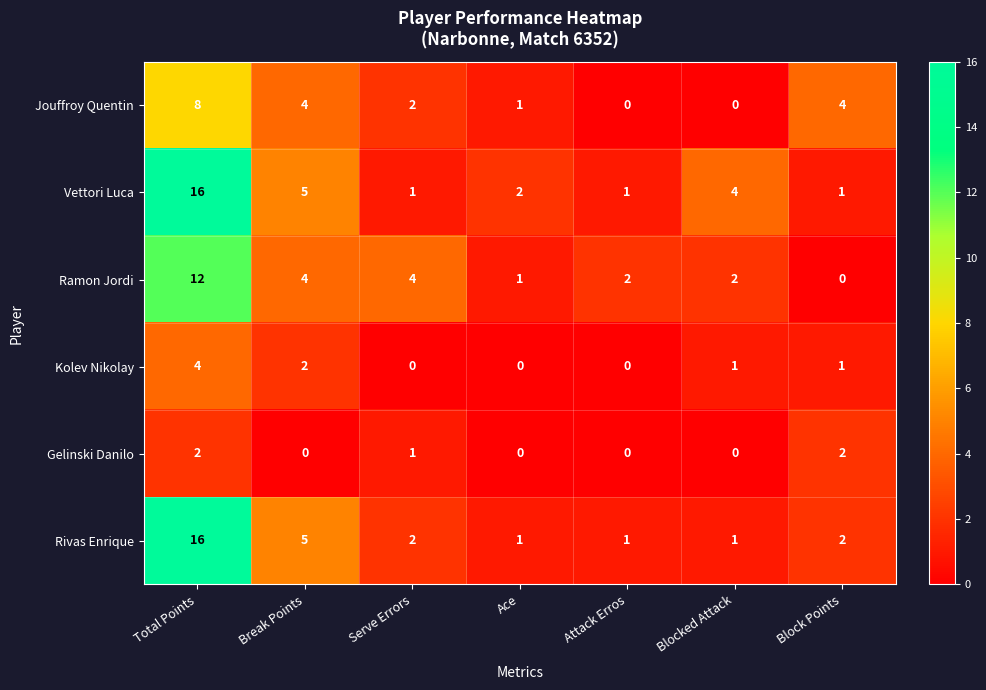

Which series has the largest total across all categories?

Vettori Luca